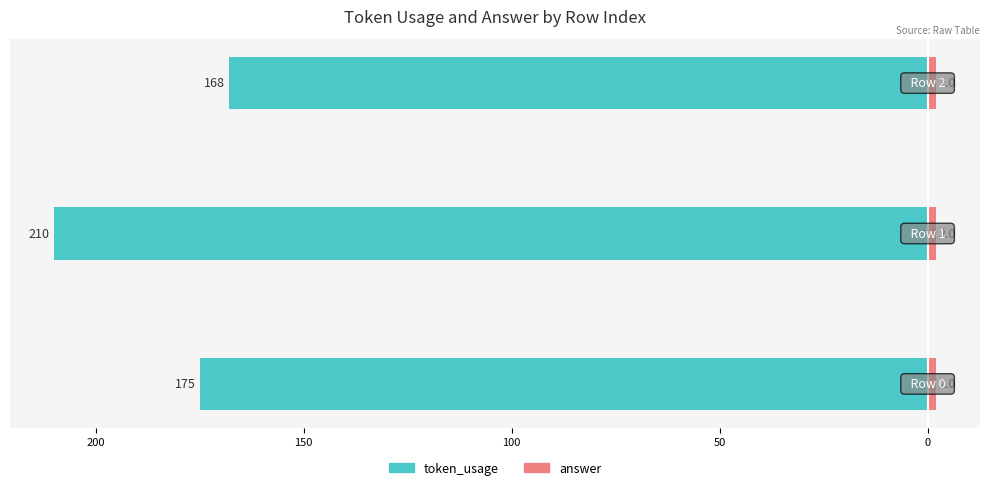

The token_usage series shows -94.3 at 150. True or false?

False